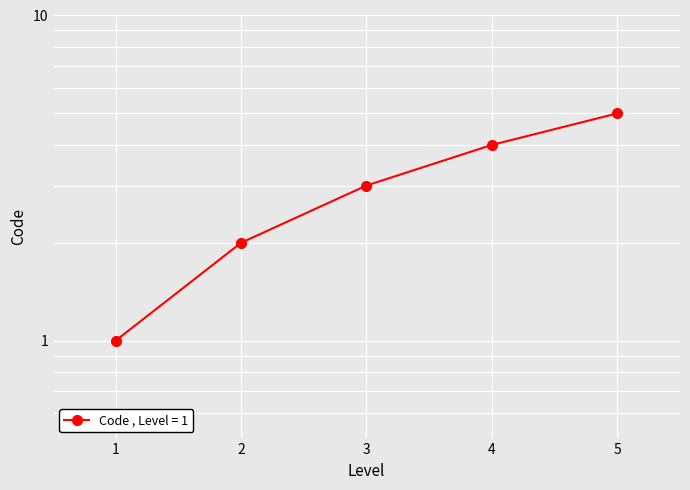

True or false: there are more than 2 points higher than both neighbors.

False